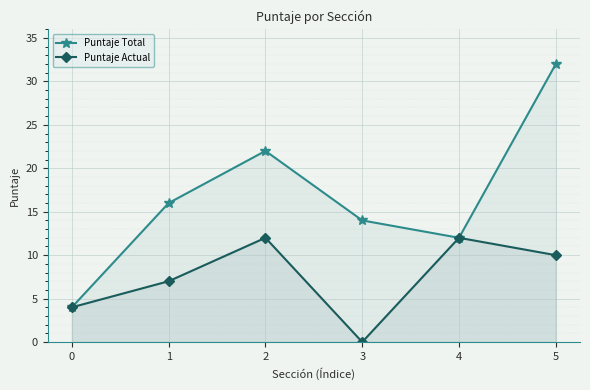

Reading right to left, transcribe all the data shown in this chart.

Puntaje Total: 32	12	14	22	16	4
Puntaje Actual: 10	12	0	12	7	4